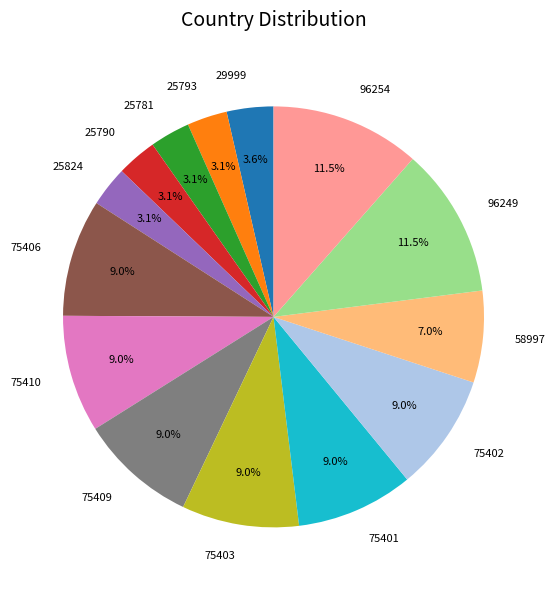

Is it true that 75409 is 9% of the pie?

True